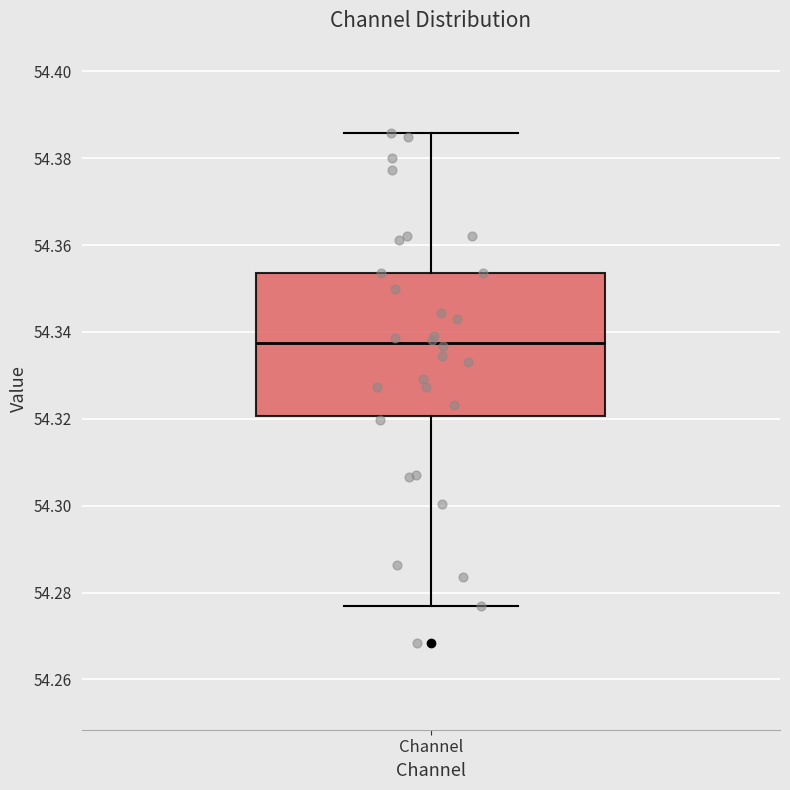

Read this box plot against the y-axis: the position of the median line, the range covered by the box, and the ends of both whiskers. The values are not printed on the chart, so give them approximately, as read against the axis.

median 54.338, box 54.320 to 54.354, whiskers 54.276 to 54.386